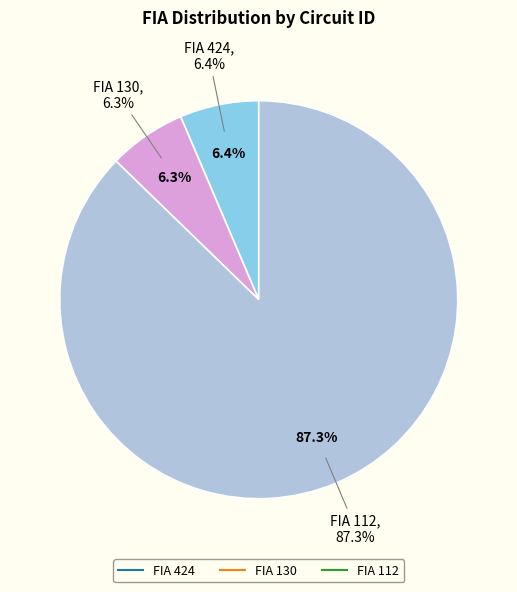

Combined, what portion of the pie is 112 and 130?

93.6%